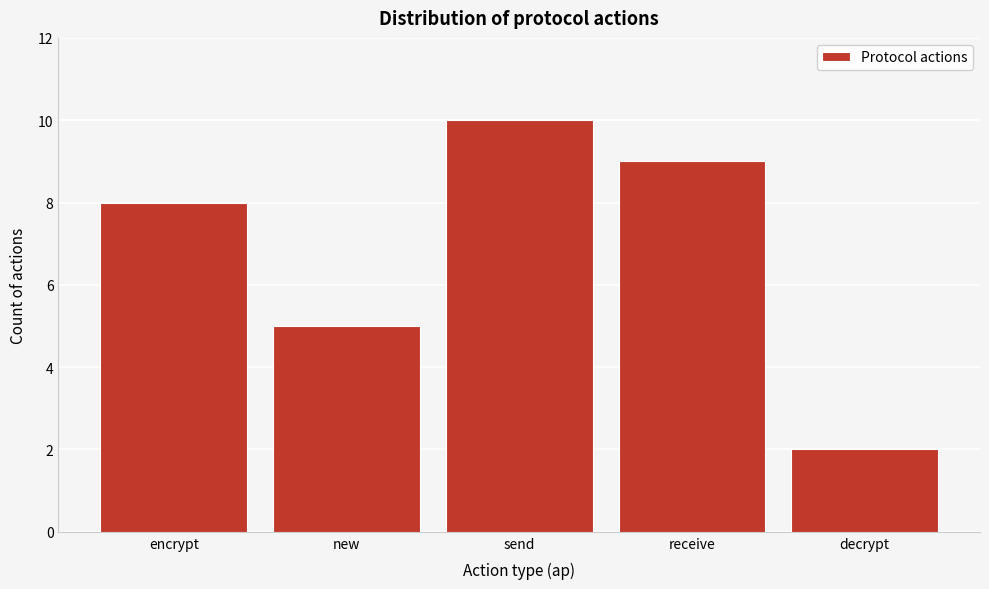

Reading left to right, what are all the values shown in this chart?

8	5	10	9	2